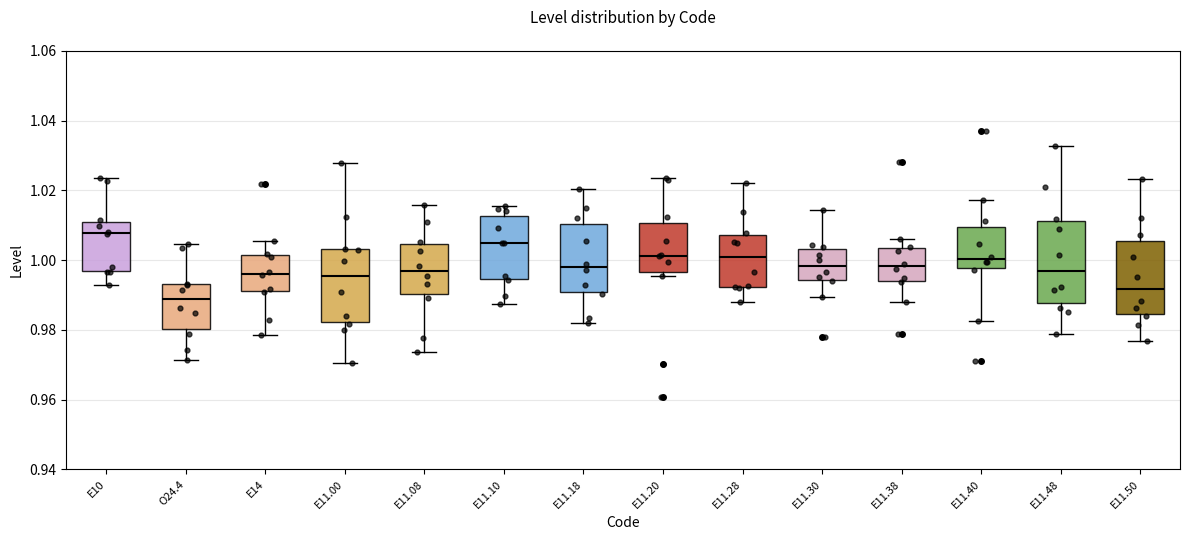

Which box's median line is the highest?

E10